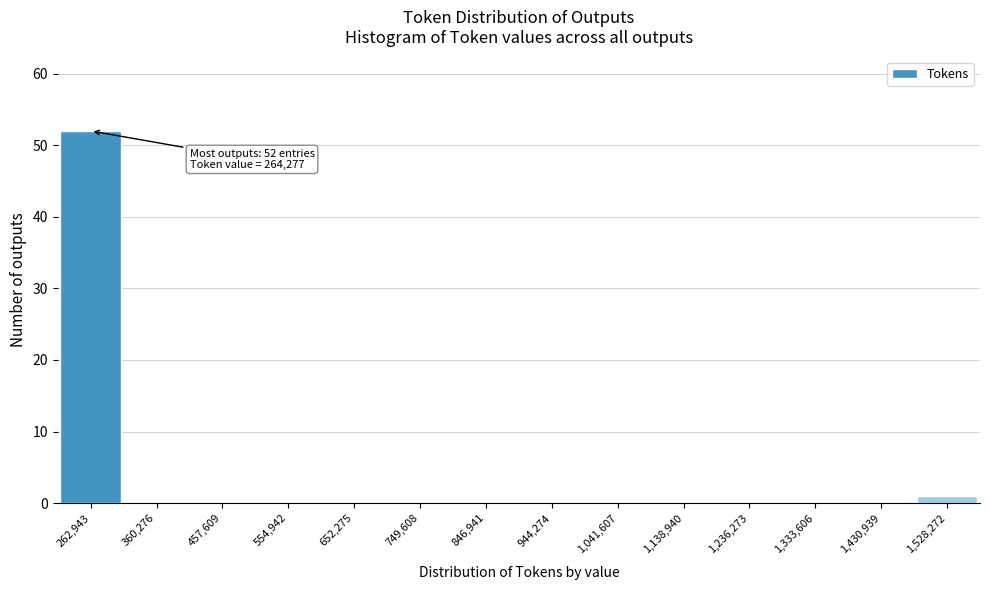

Which range on the x-axis has the tallest bar?

210000 to 310000